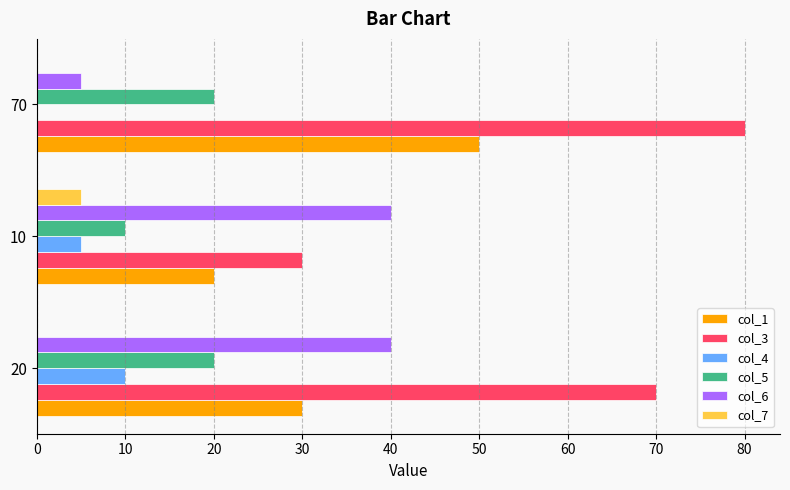

What is the sum of all col_1 values?

100